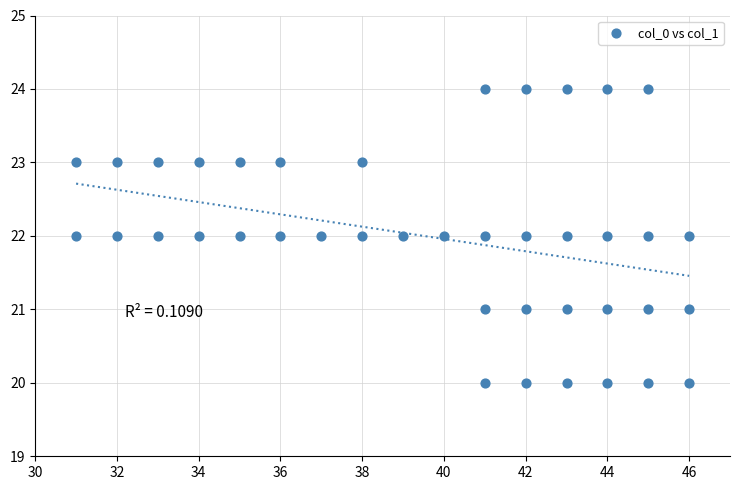

What is the range of Y values (max minus min)?

4